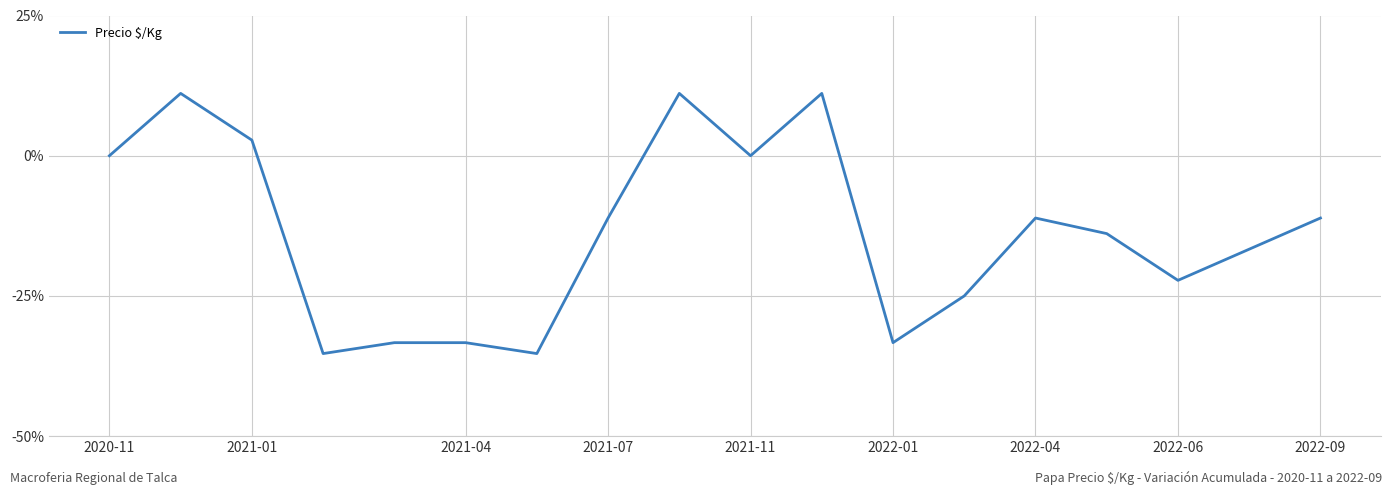

What is the greatest value displayed?

11.1